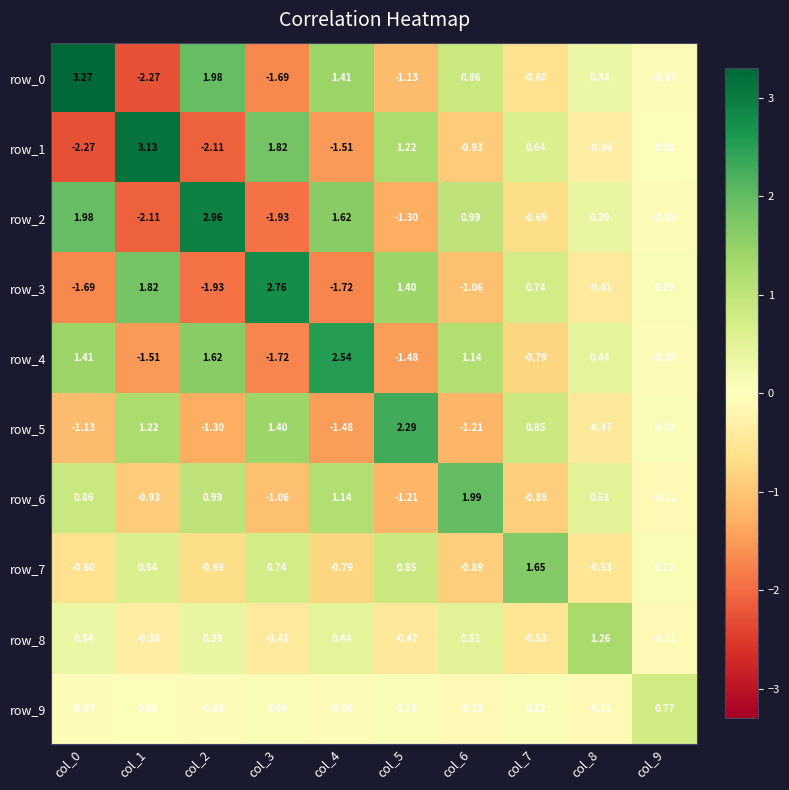

Is the value of row_6 at col_2 greater than the value of row_4 at col_1?

Yes